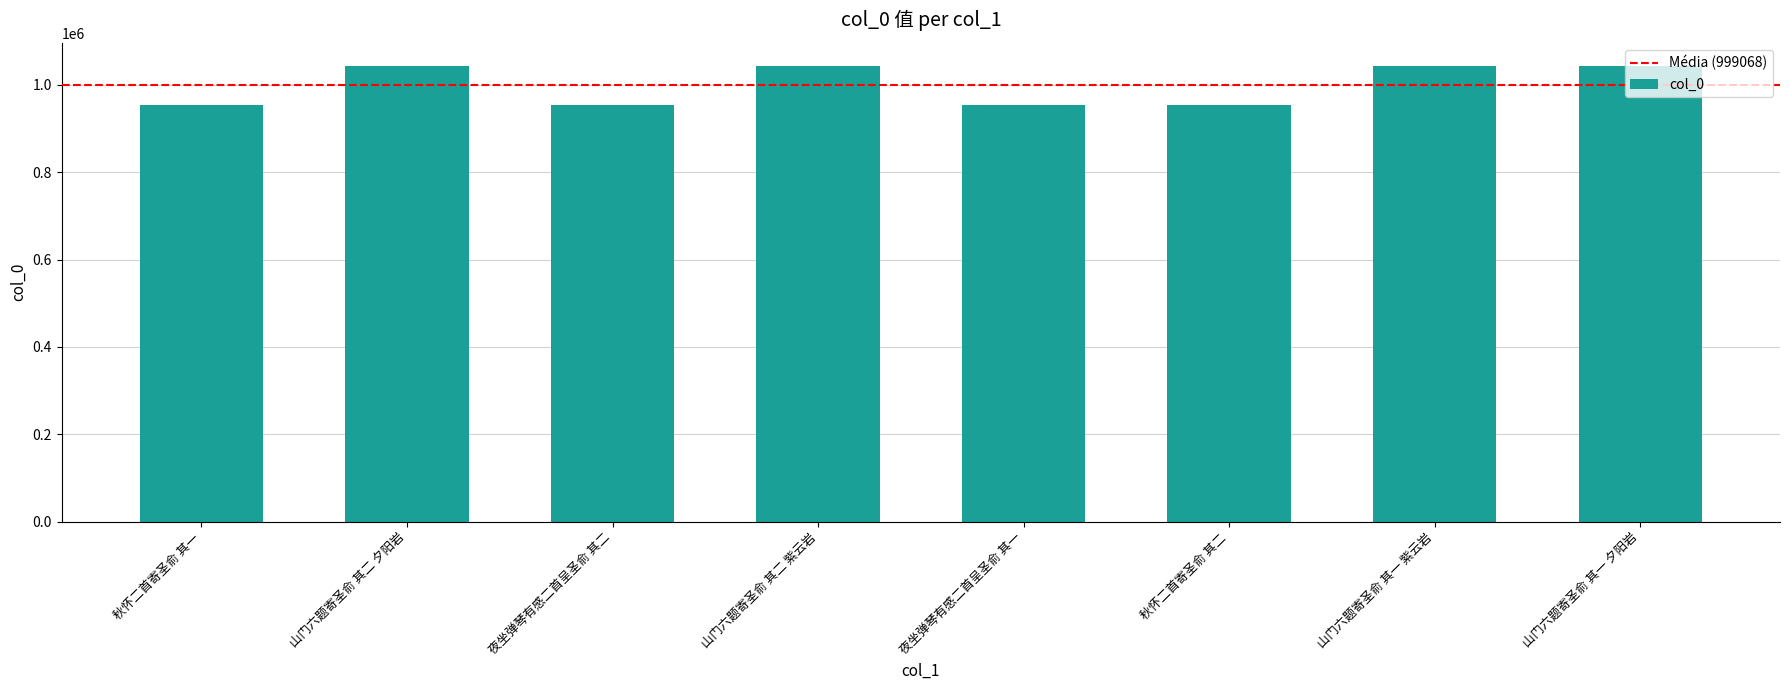

What is the value of the 5th bar from the left?

954084